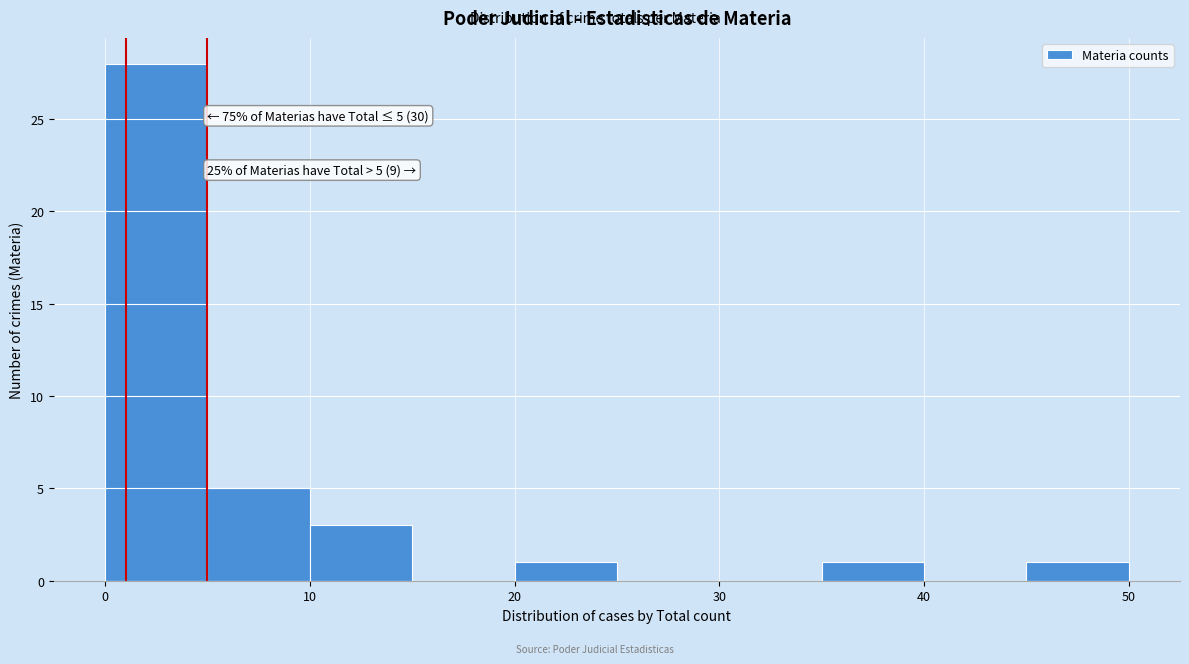

Over which range of the x-axis is the bar tallest?

0 to 5